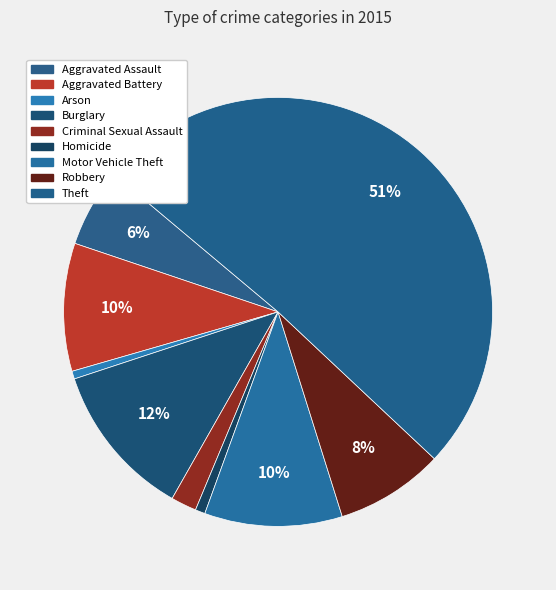

To the nearest percent, what is the difference between the largest and smallest slice percentages?

50%